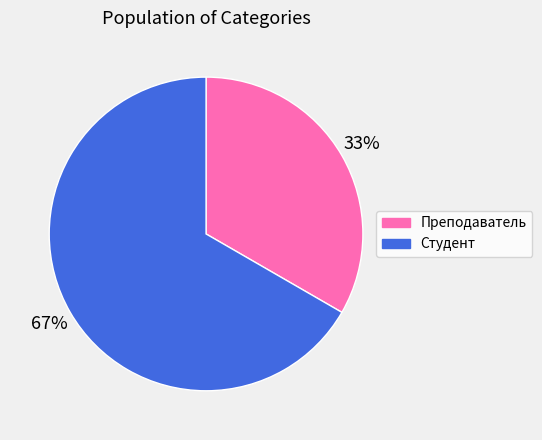

Combined, do Студент and Преподаватель account for over 50%?

Yes